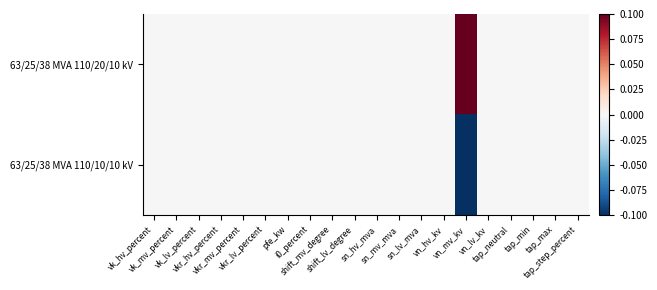

How many categories are shown in the chart?

20